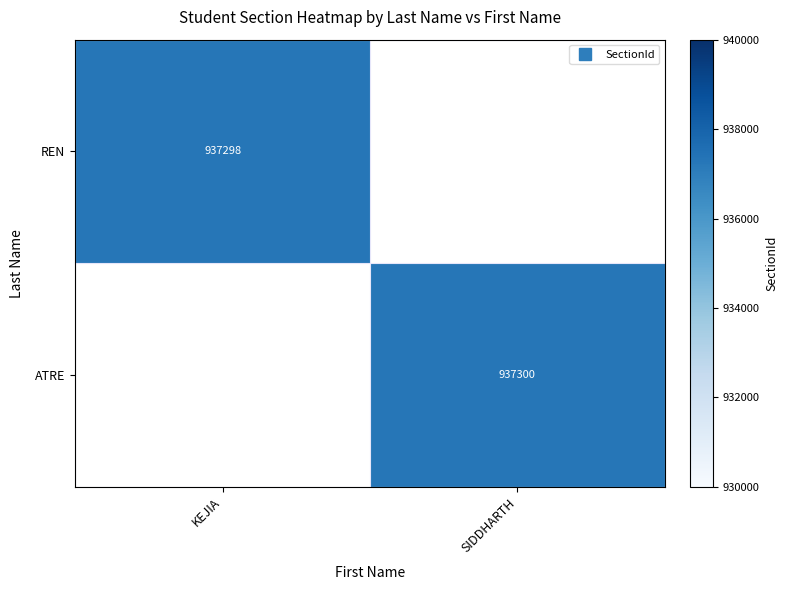

What value does the REN series have at KEJIA?

937298.0